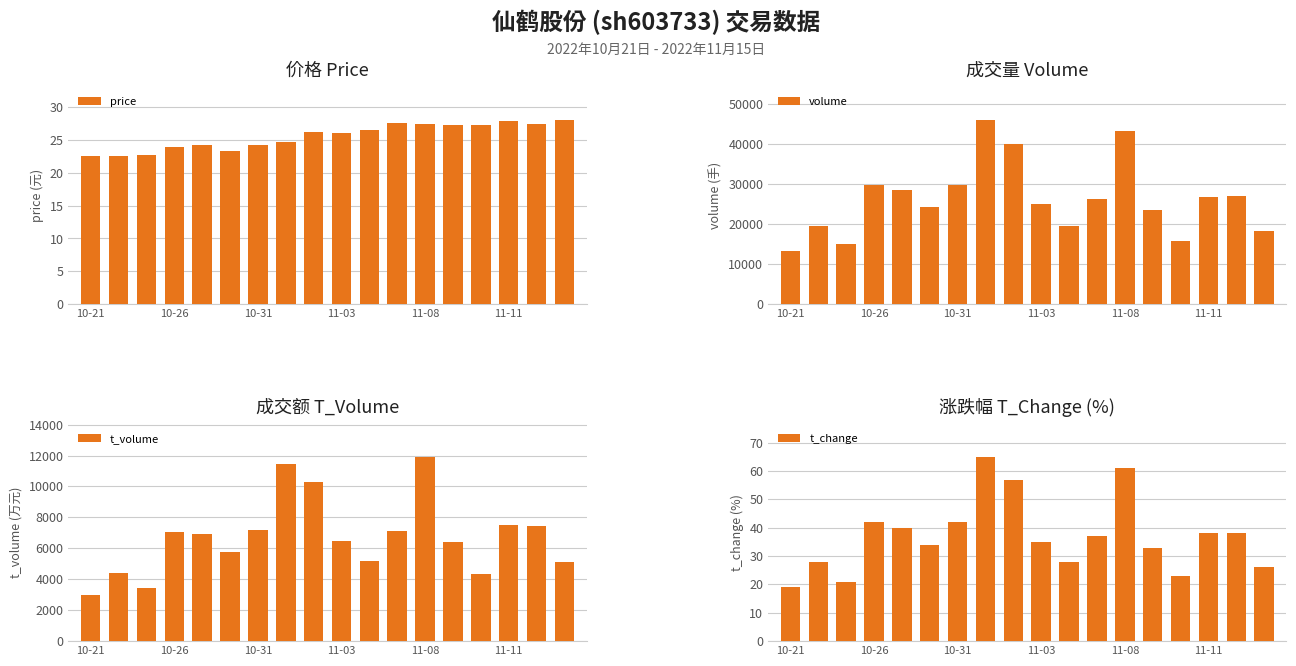

The price series shows 27.9 at 11-11. True or false?

True